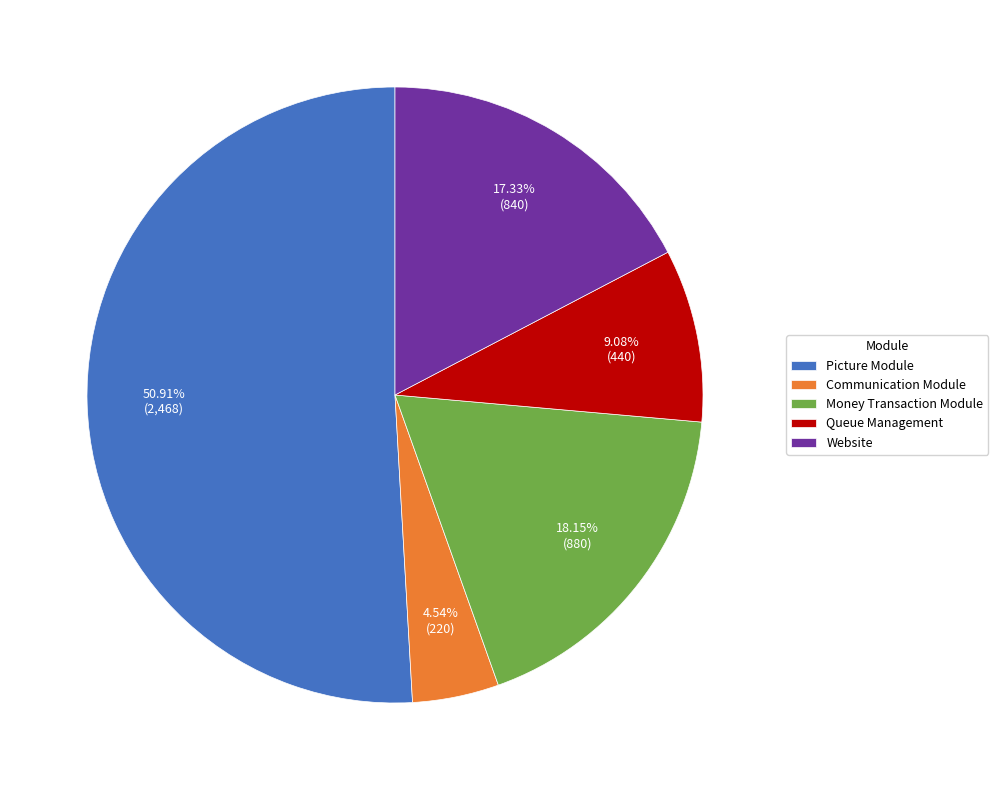

What percentage is the Picture Module slice, to the nearest percent?

51%